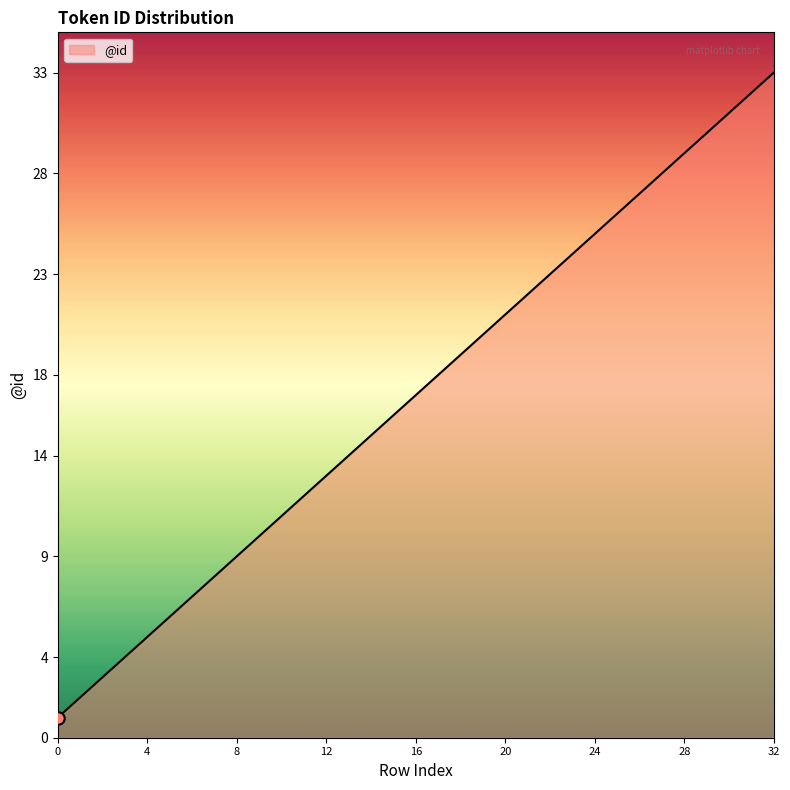

What is the maximum value shown in the chart?

33